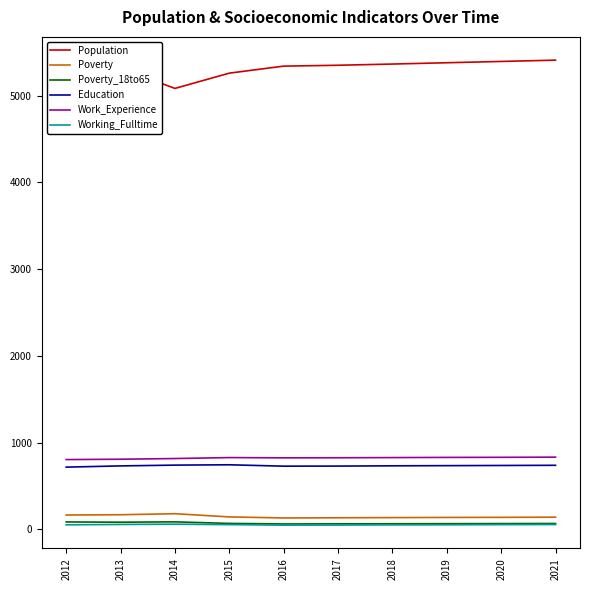

What is the difference between the highest and lowest values at 2016?

5292